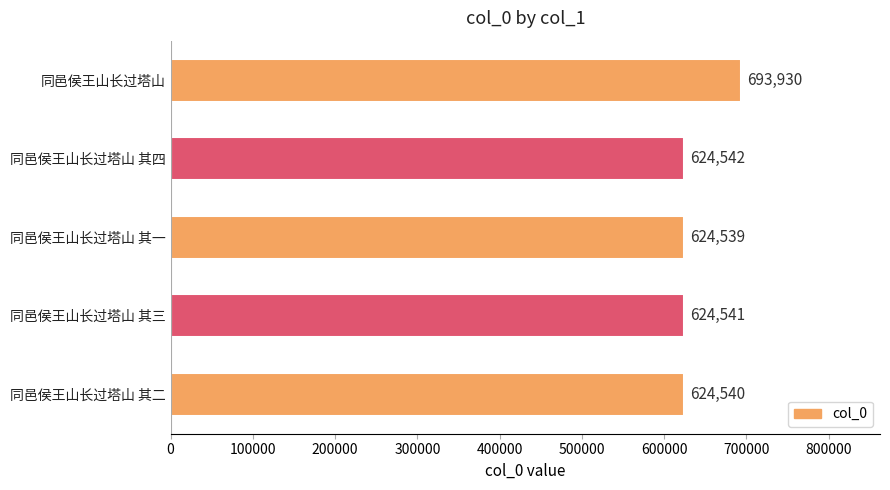

Reading bottom to top, extract all data points from this chart.

同邑侯王山长过塔山 其二=624540	同邑侯王山长过塔山 其三=624541	同邑侯王山长过塔山 其一=624539	同邑侯王山长过塔山 其四=624542	同邑侯王山长过塔山=693930